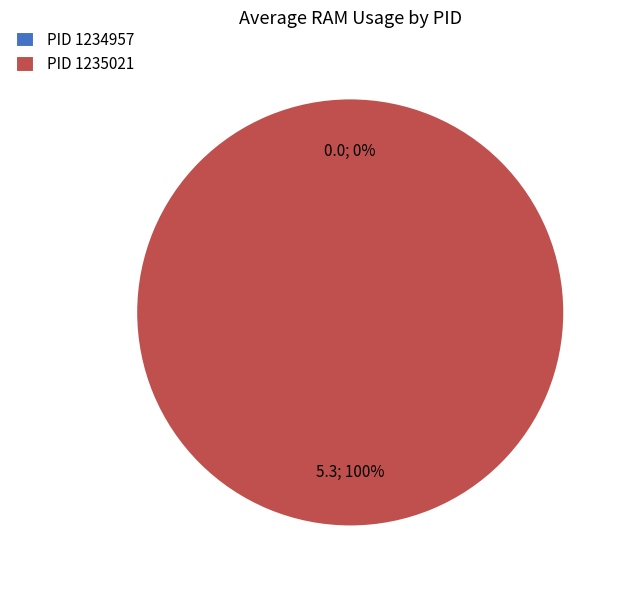

What is the majority slice?

1235021